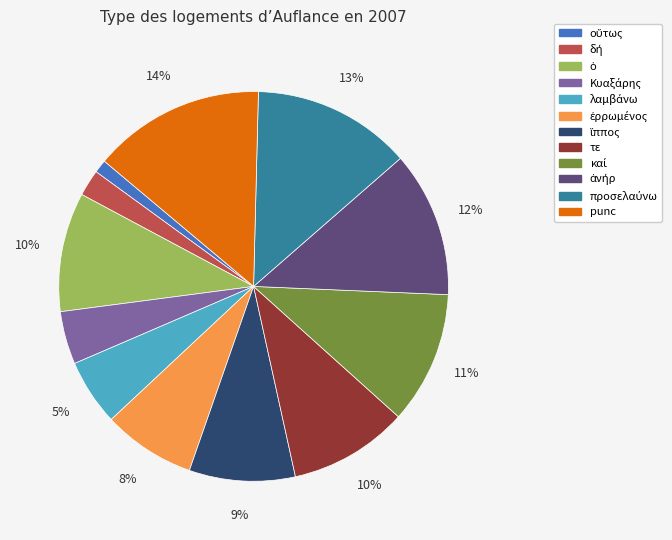

To the nearest percent, what is the average slice percentage?

8%